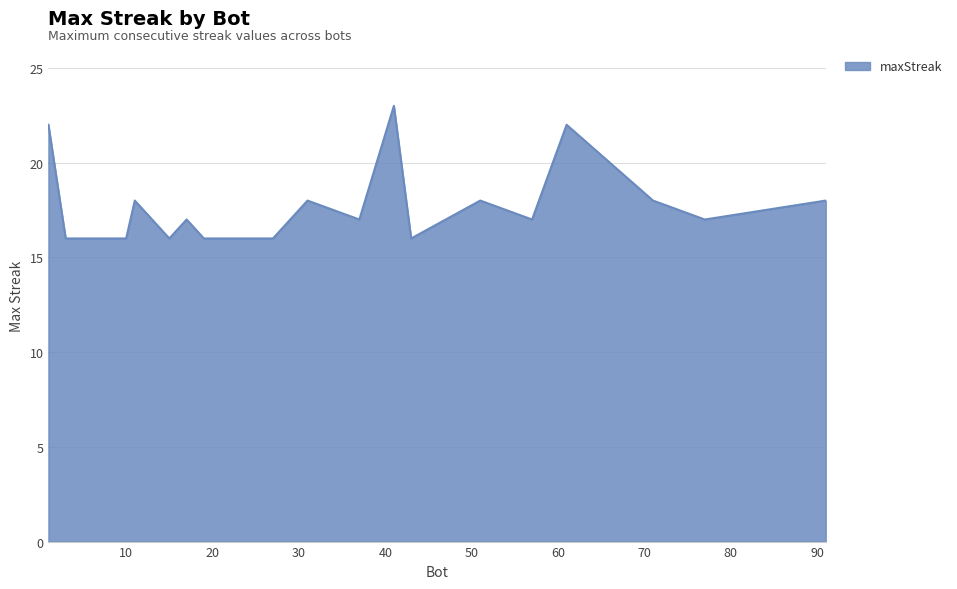

What is the sum of all values?

353